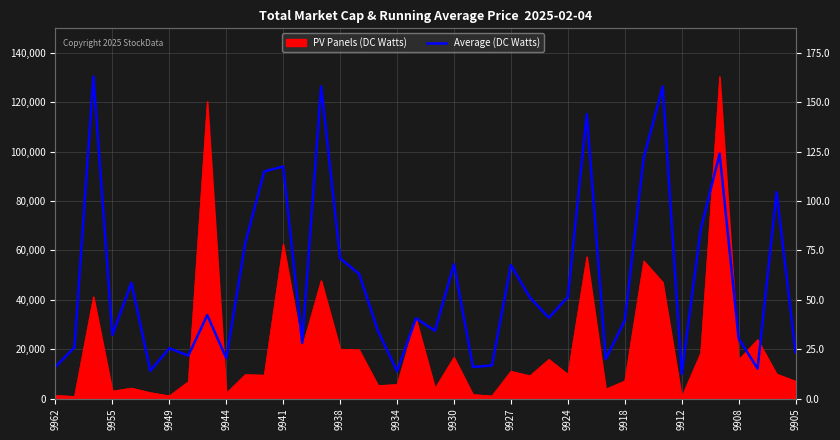

How many points are higher than both their immediate neighbors (excluding endpoints)?

13